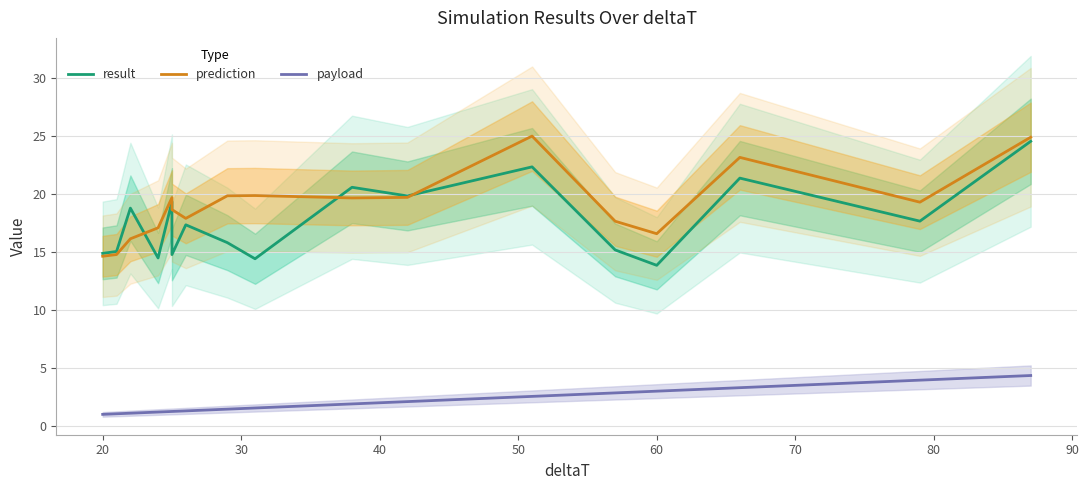

True or false: result has more than 0 points higher than both neighbors.

True